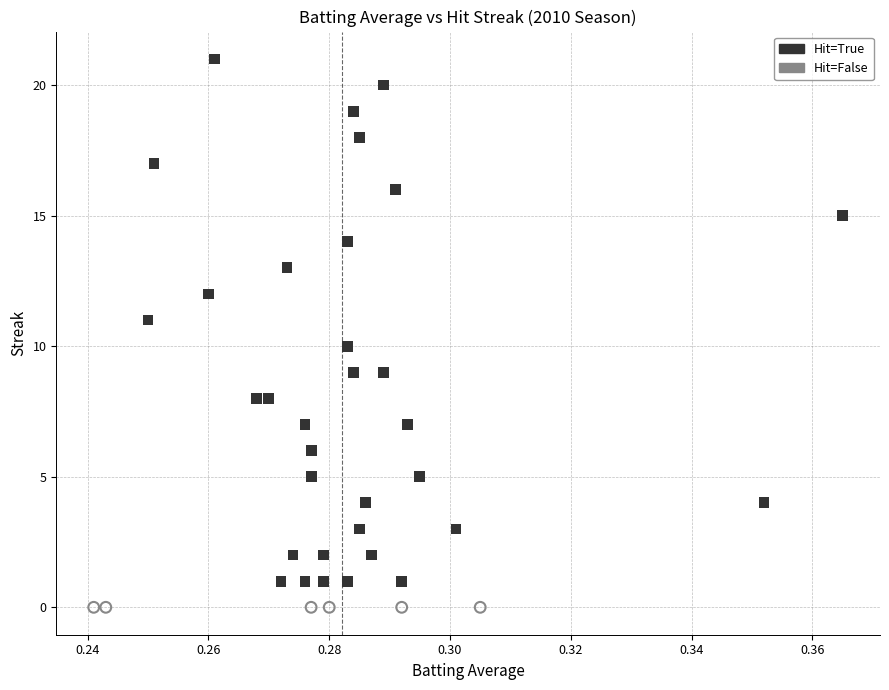

Which series reaches the minimum Y coordinate?

Hit=False